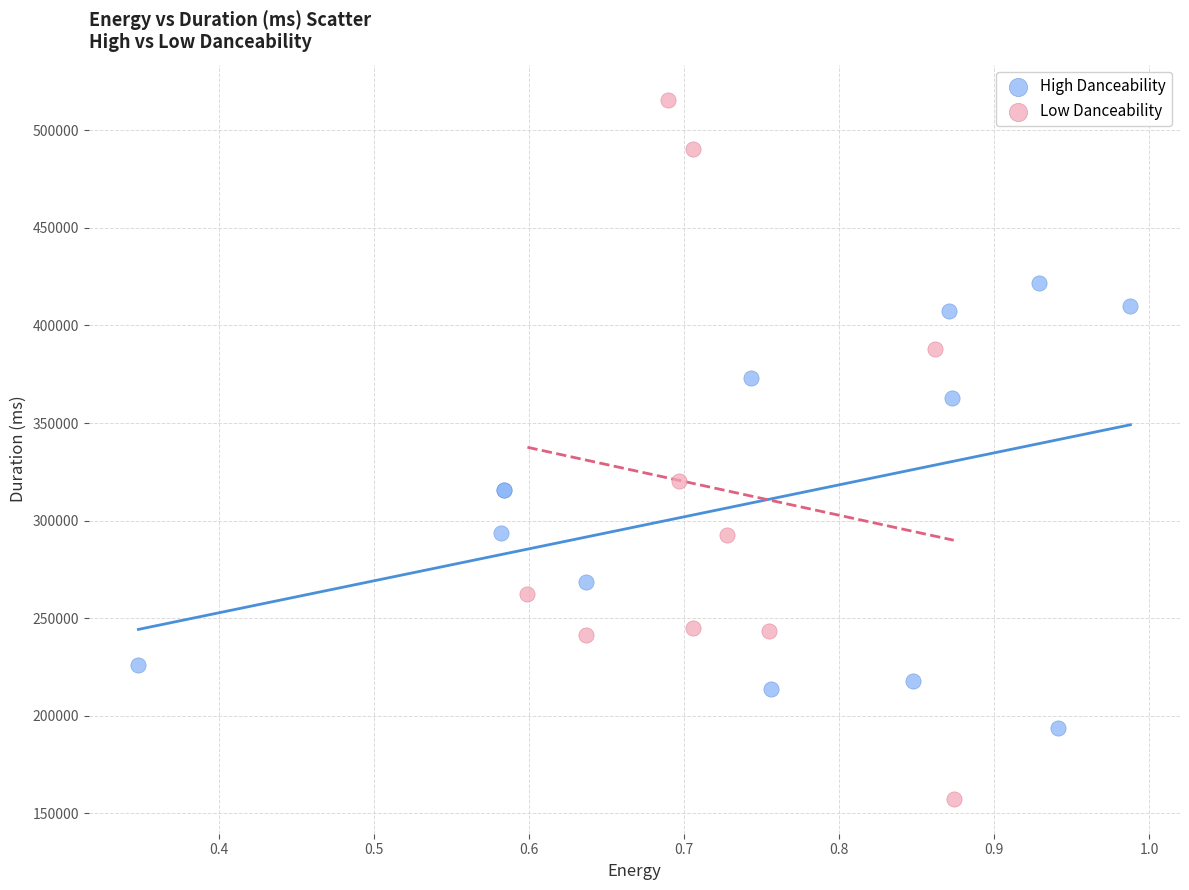

Which series has the widest spread of Y values?

Low Danceability